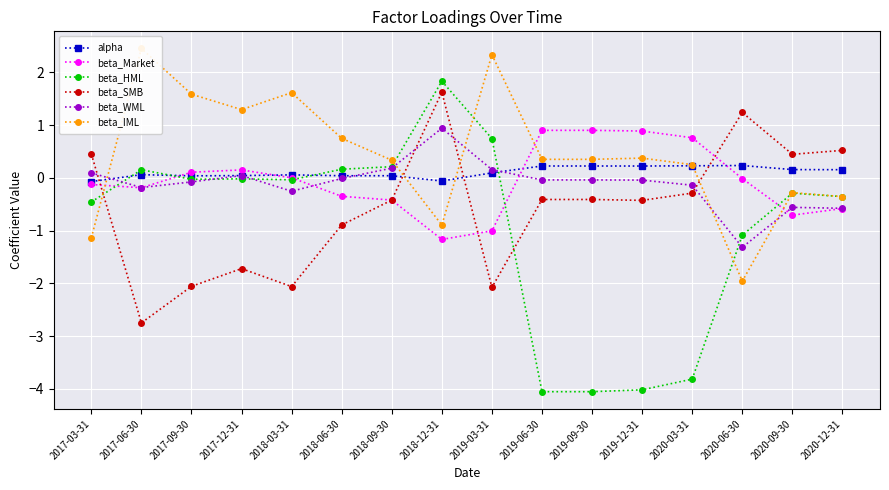

At which label does beta_WML first exceed 0?

2017-03-31